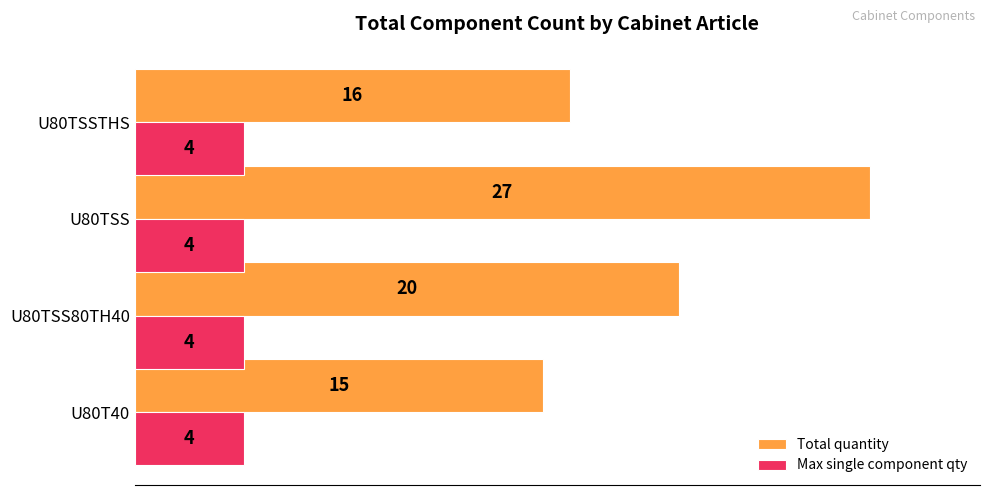

Rank the series by their average value, from highest to lowest.

Total quantity, Max single component qty